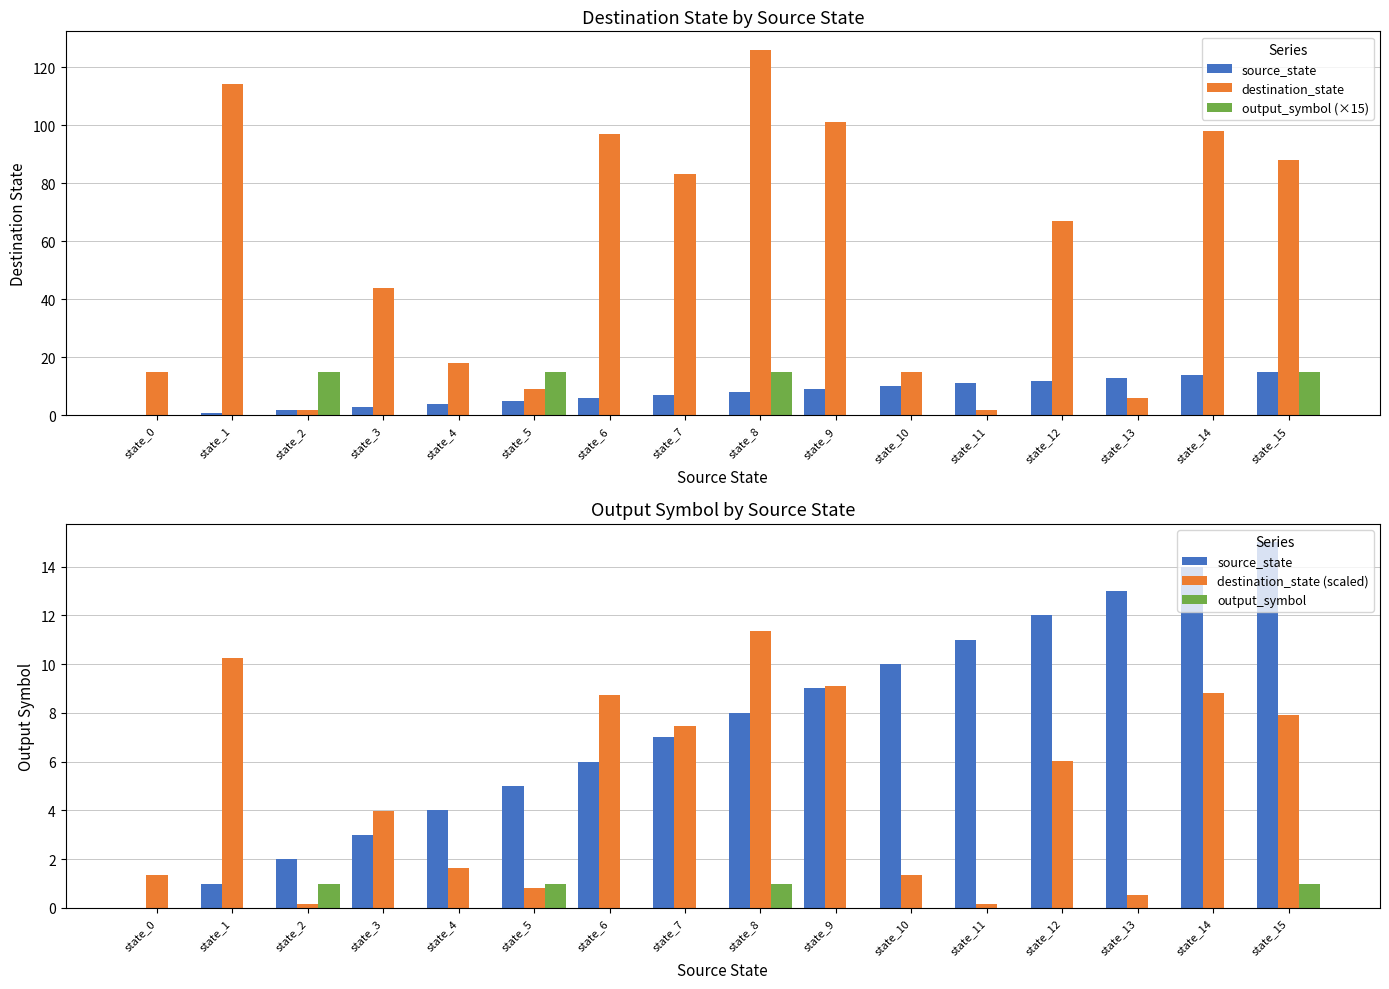

What is the greatest value displayed?

126.0